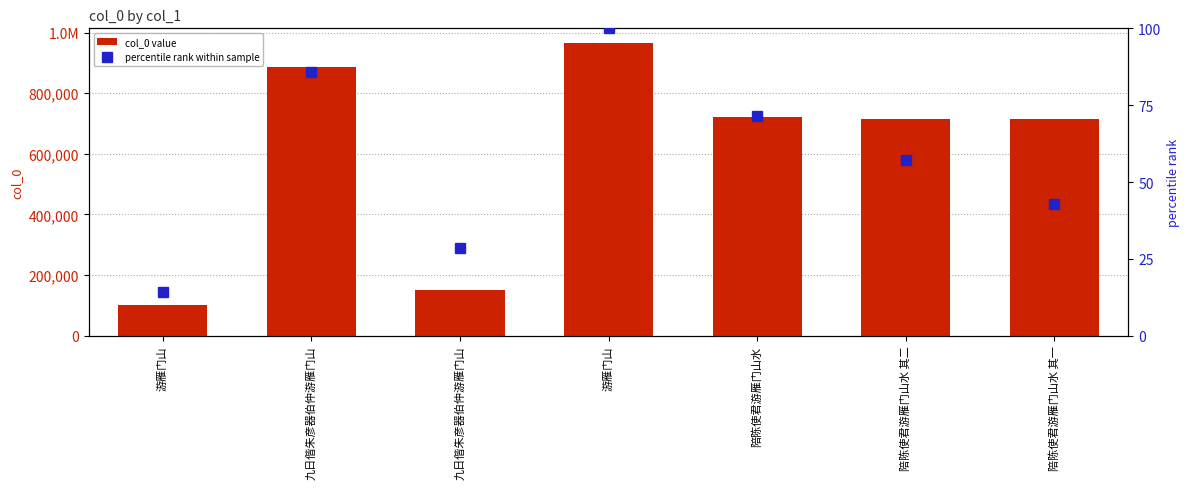

List the series in order of their overall mean, highest first.

col_0 value, percentile rank within sample